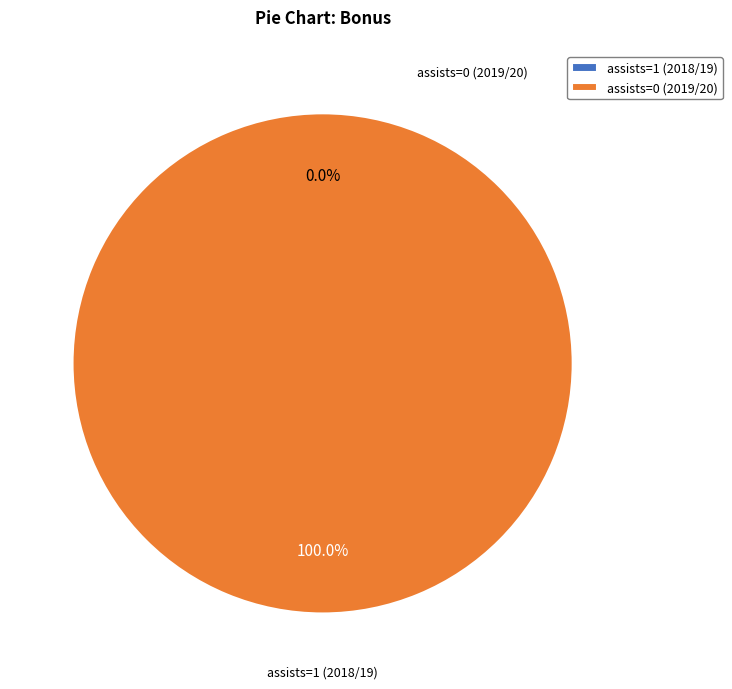

Is it true that assists=0 (2019/20) is 100% of the pie?

True